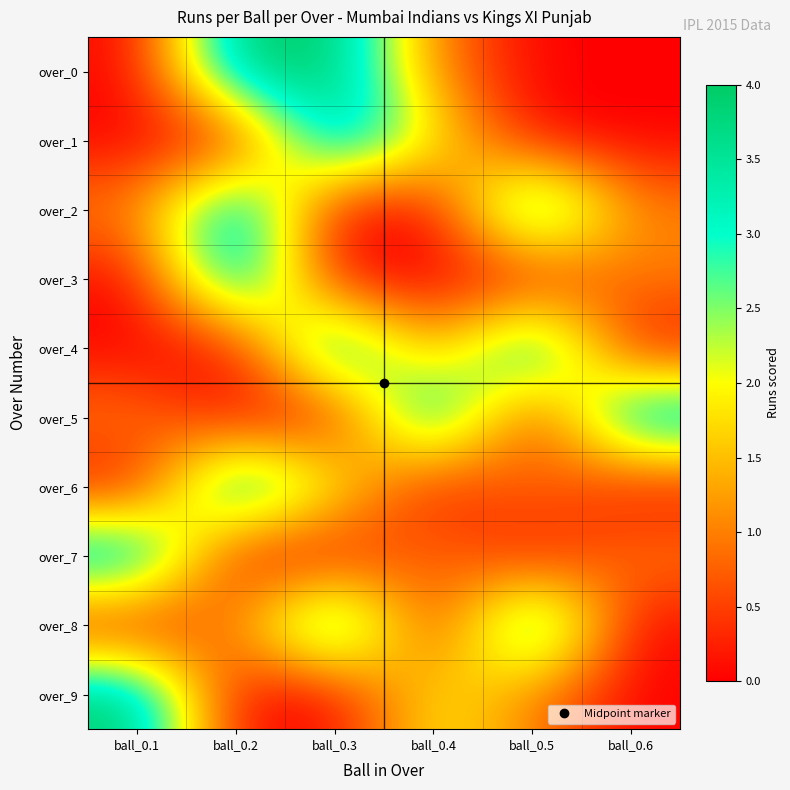

What is the difference between the highest and lowest values at ball_0.6?

4